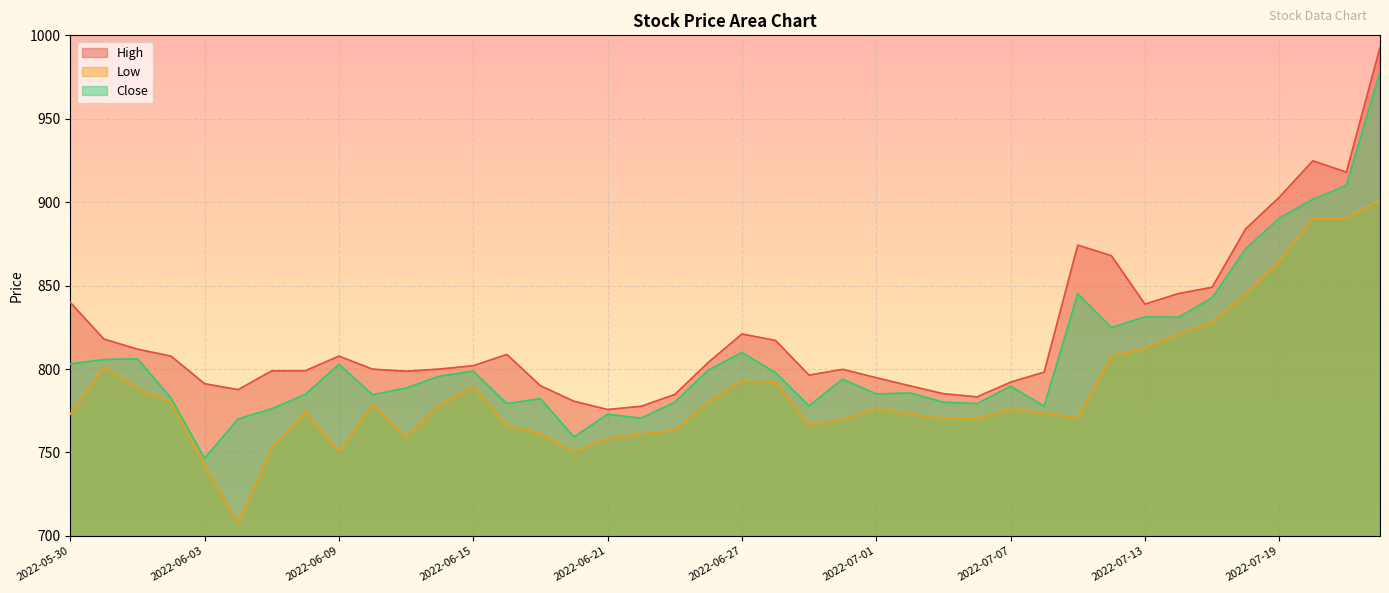

Which series has the largest total across all categories?

High